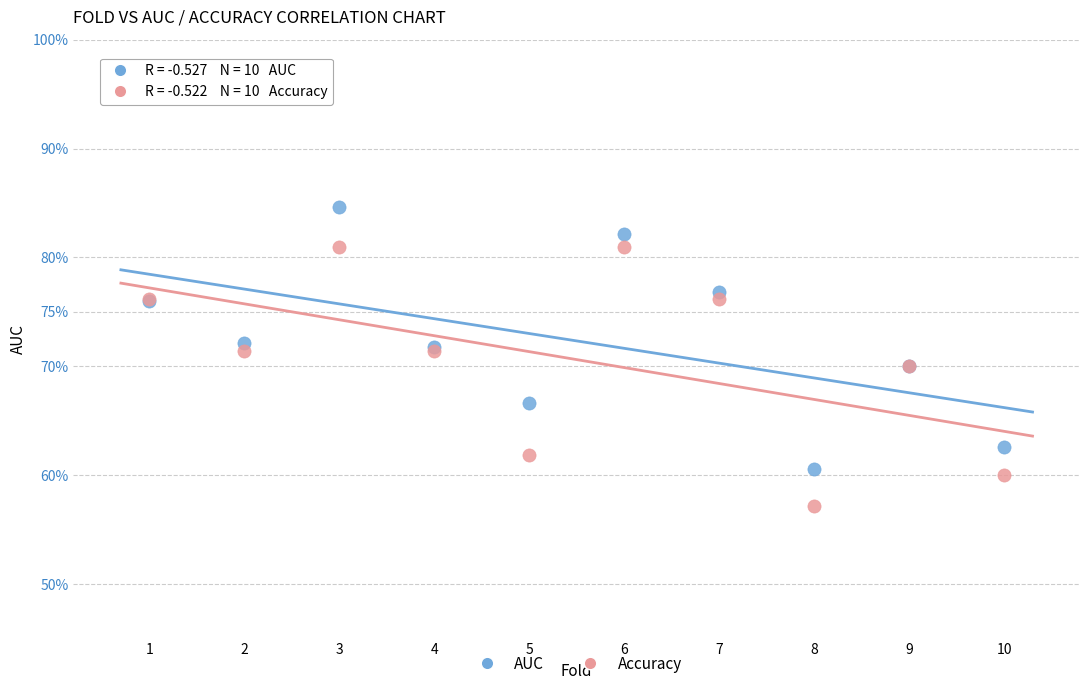

What are all the series names shown in the legend?

AUC, Accuracy